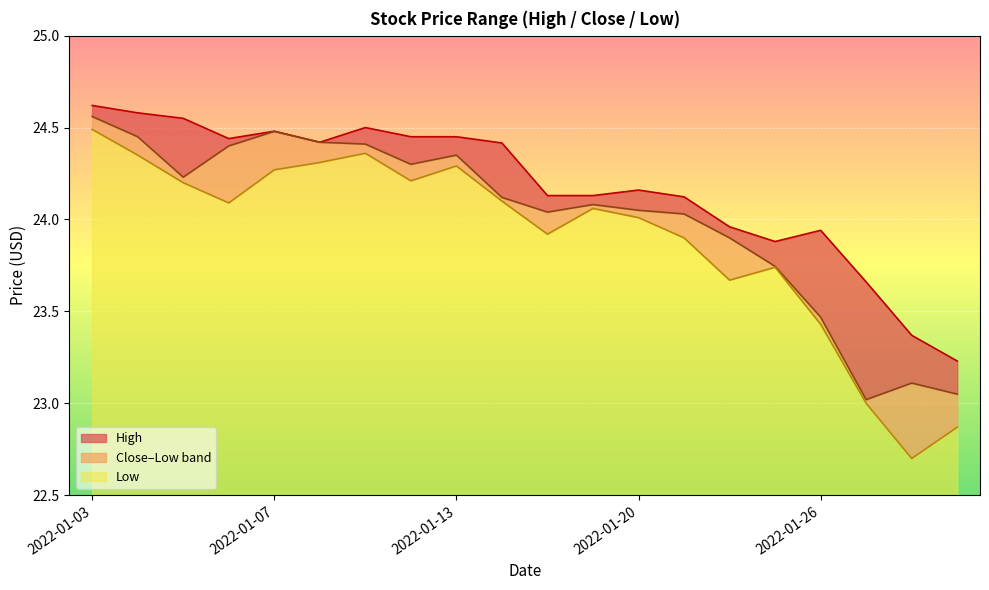

Which has a higher value, 2022-01-14 or 2022-01-31?

2022-01-14